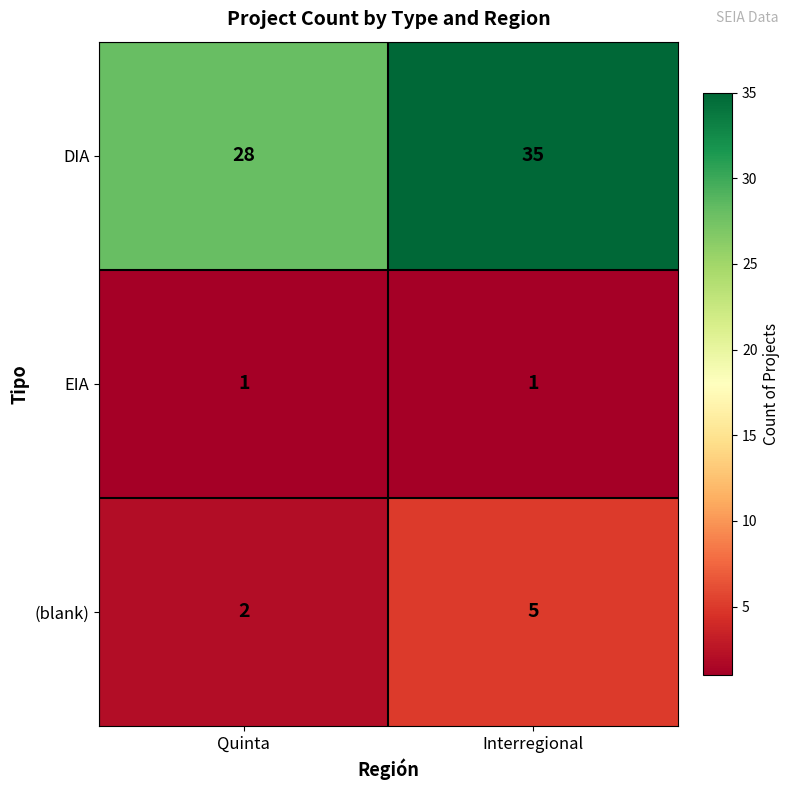

What is the total value across all series at Interregional?

41